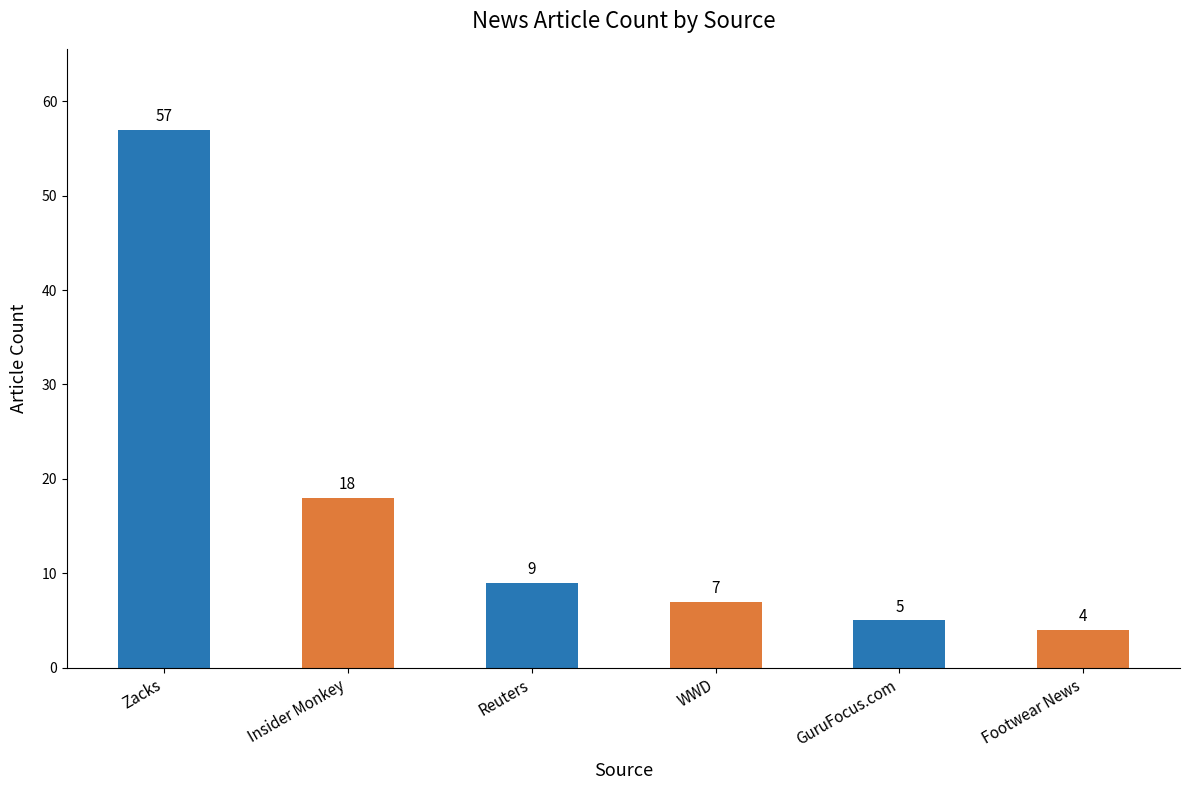

Approximately how many times larger is the value at GuruFocus.com compared to Insider Monkey?

0.3